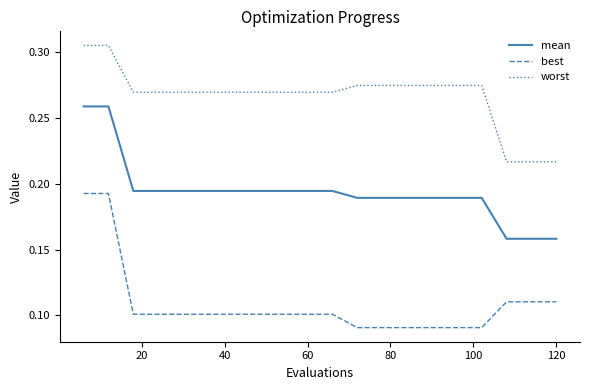

How many lines are shown in the chart?

3